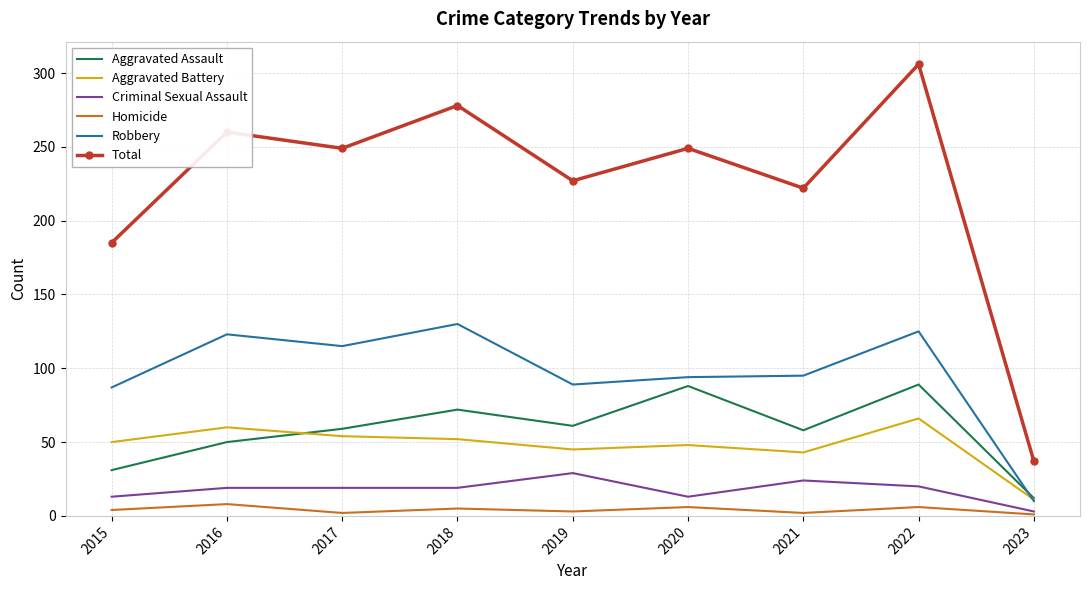

List the series in order of their peak value, highest first.

Total, Robbery, Aggravated Assault, Aggravated Battery, Criminal Sexual Assault, Homicide